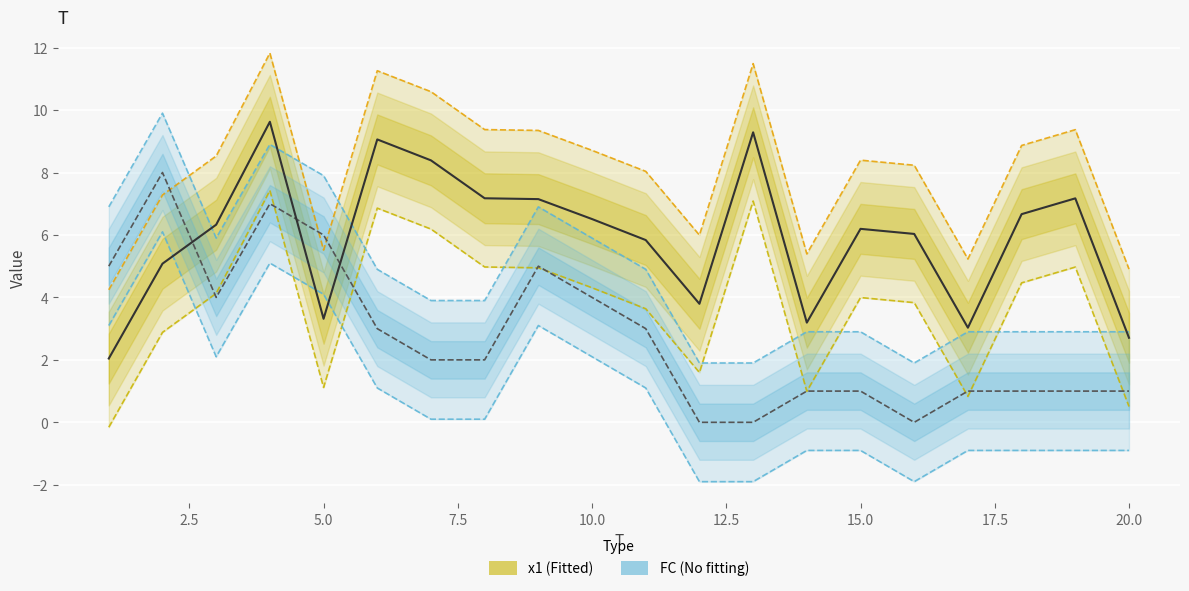

What is the maximum value shown in the chart?

11.8